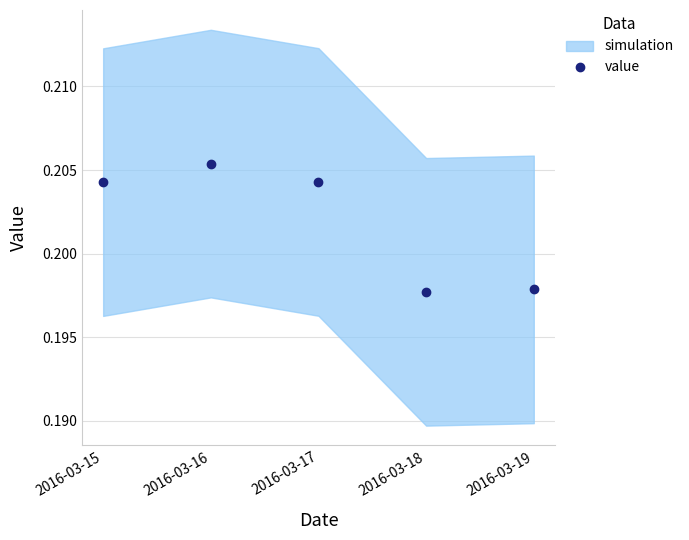

The value at 2016-03-19 is 0.3. True or false?

False